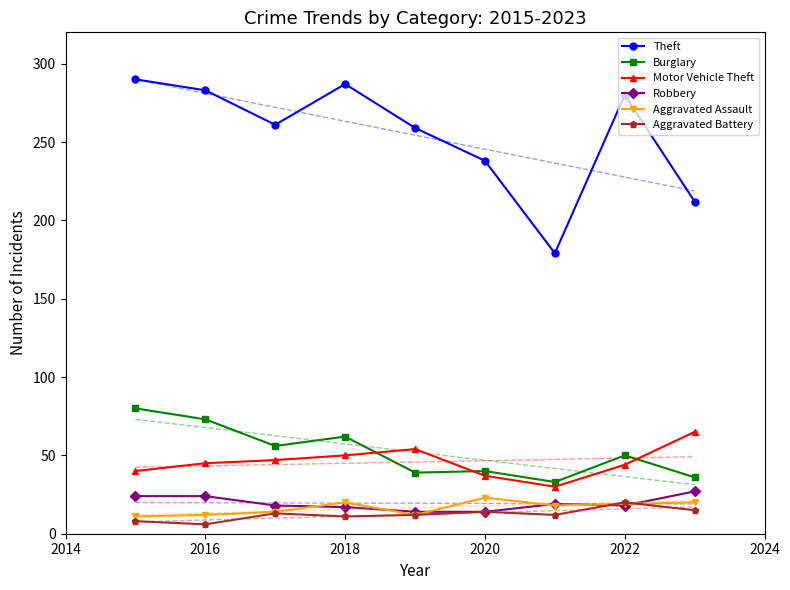

What is the lowest value of the Robbery series?

14